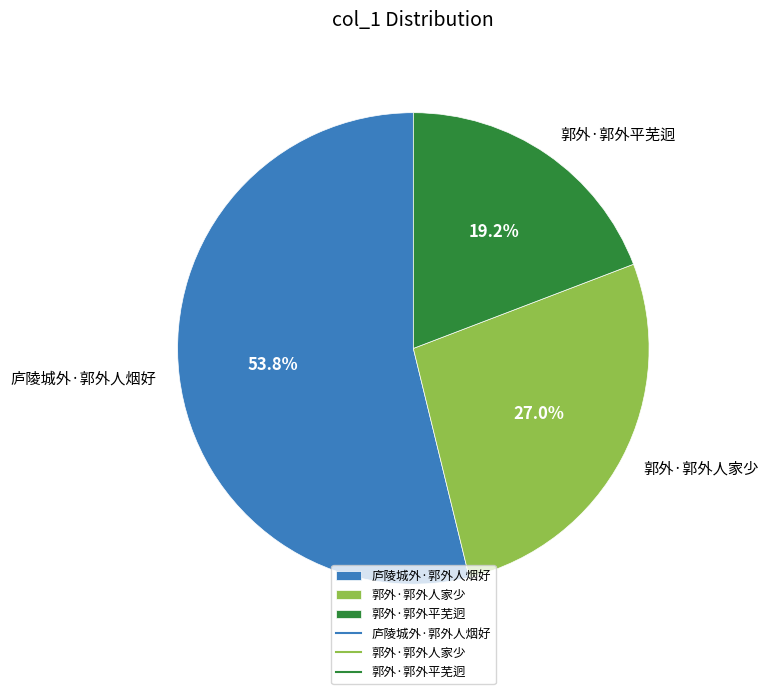

To the nearest percent, what is the difference between the largest and smallest slice percentages?

35%